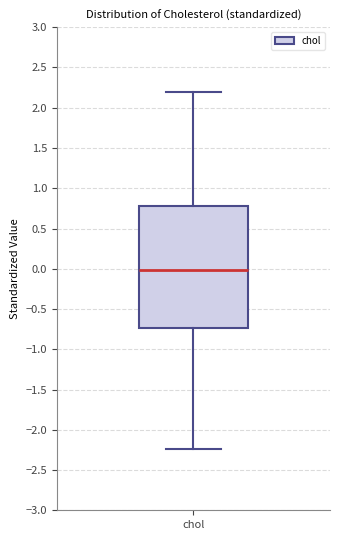

Where is the lower edge of the box for chol on the y-axis? The values are not printed on the chart, so give them approximately, as read against the axis.

-0.75